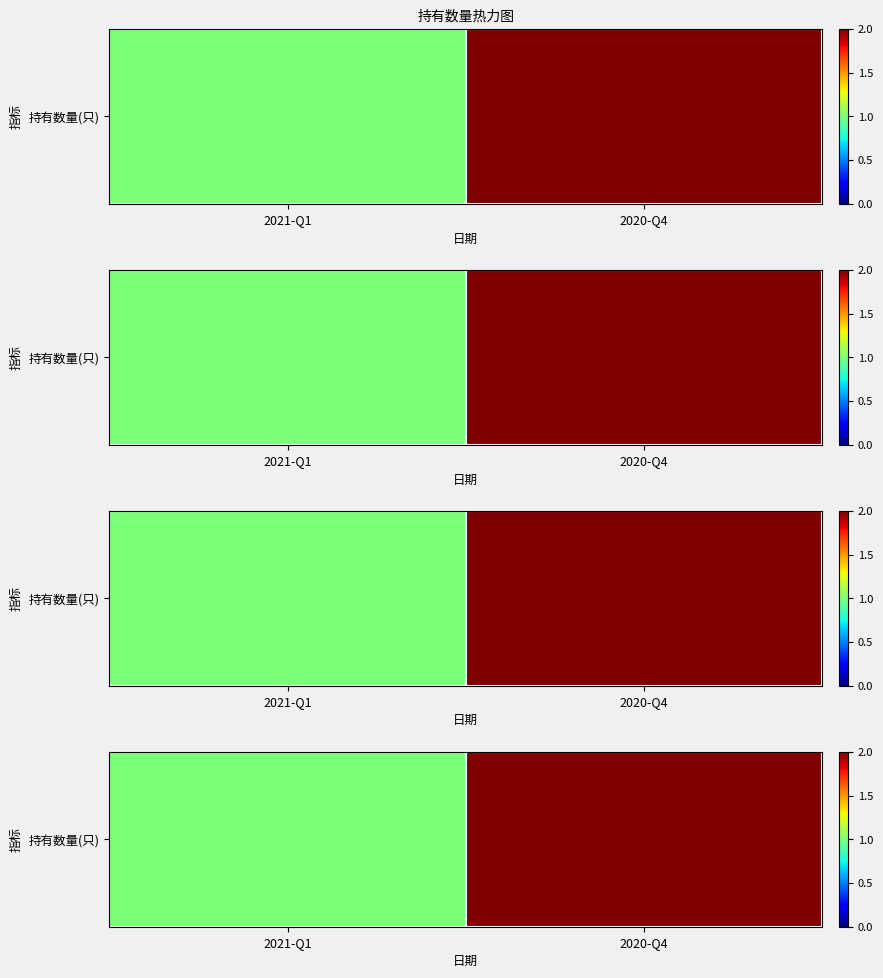

Reading right to left, extract all data points from this chart.

2020-Q4=2	2021-Q1=1